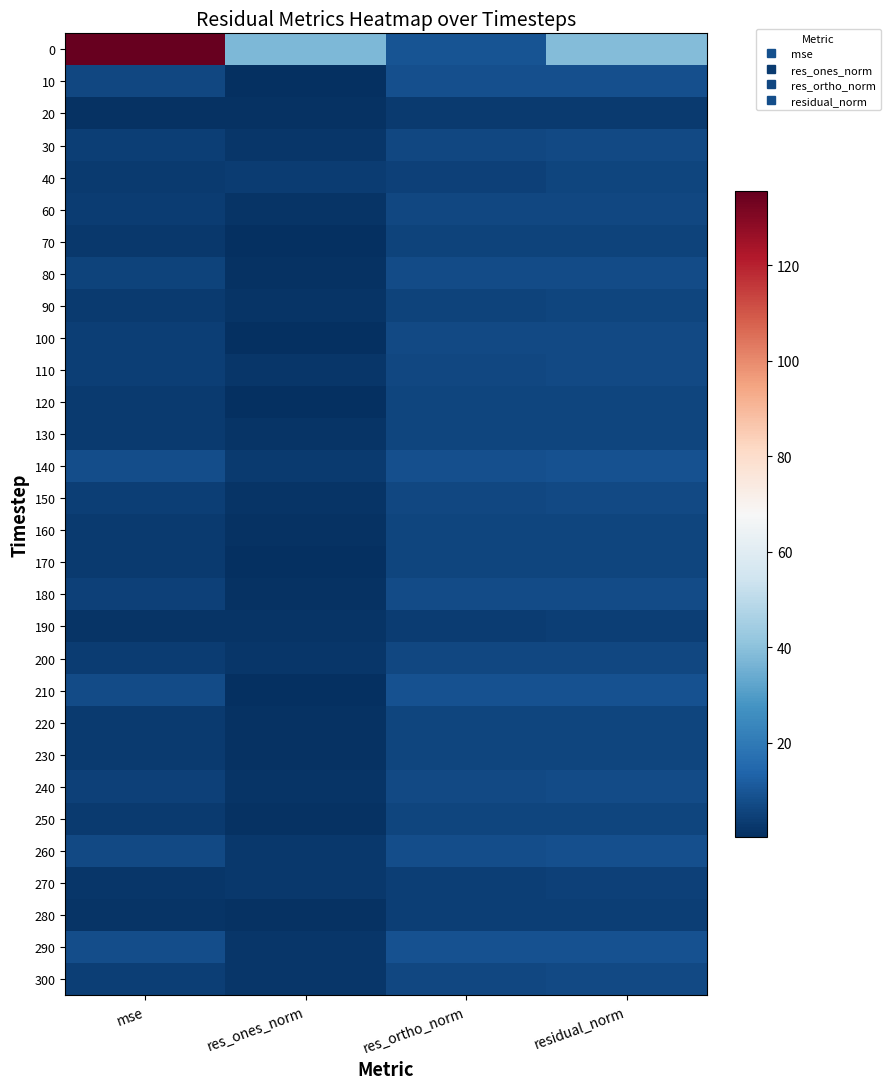

How many distinct data groups are displayed?

30